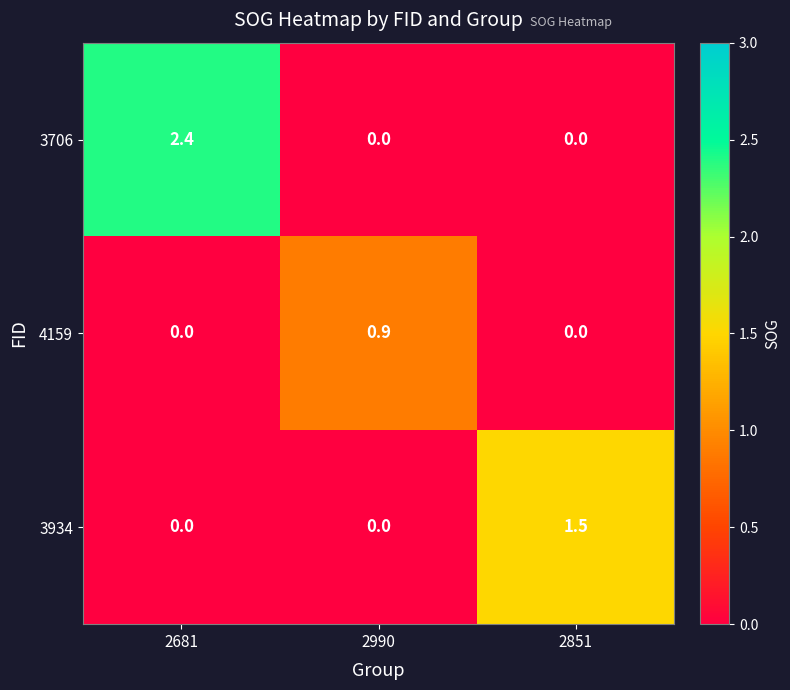

What is the highest value of the 3706 series?

2.4